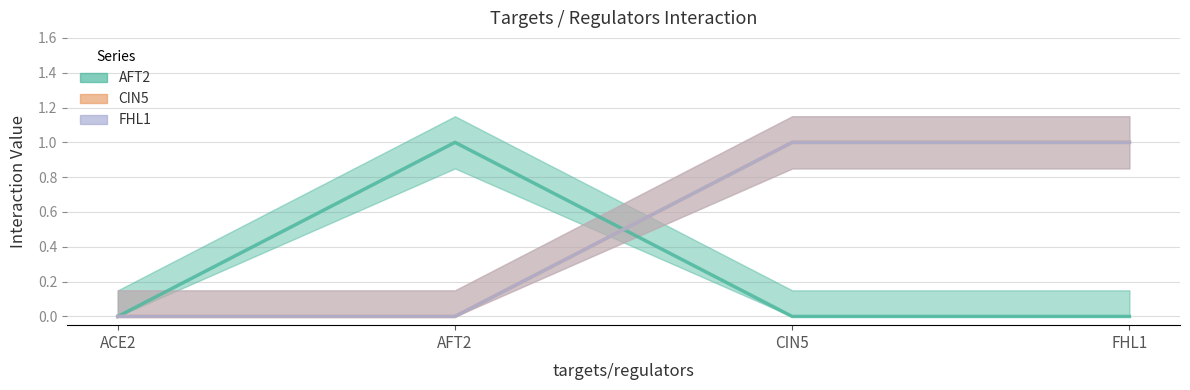

What is the difference between the highest and lowest values at AFT2?

1